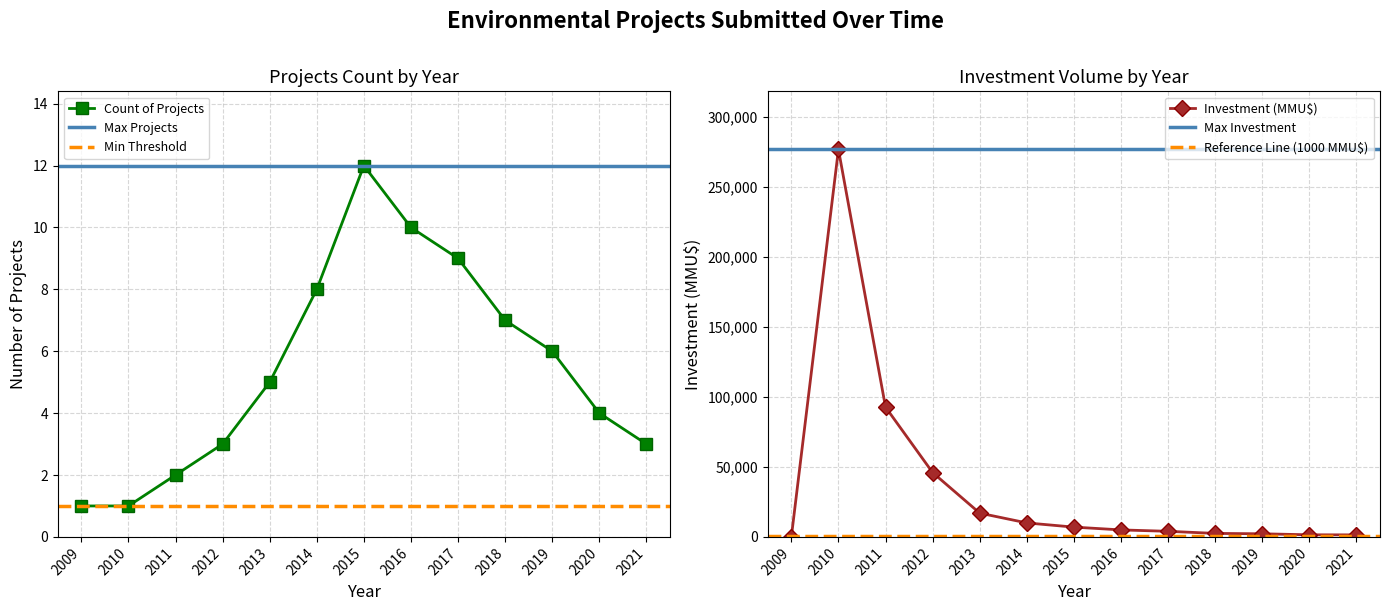

How many distinct data groups are displayed?

2